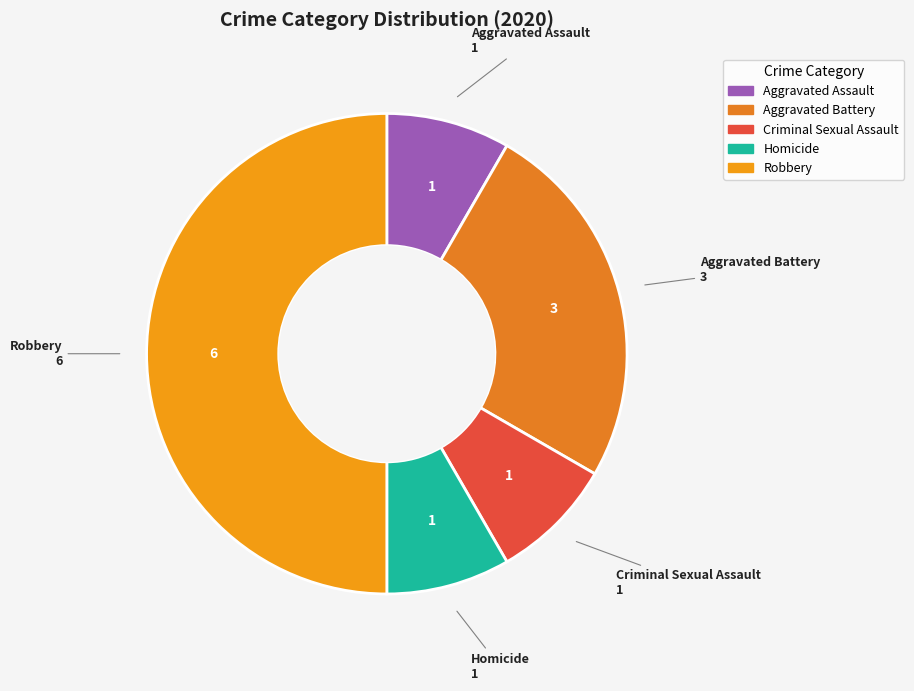

How many slices are in this pie chart?

5